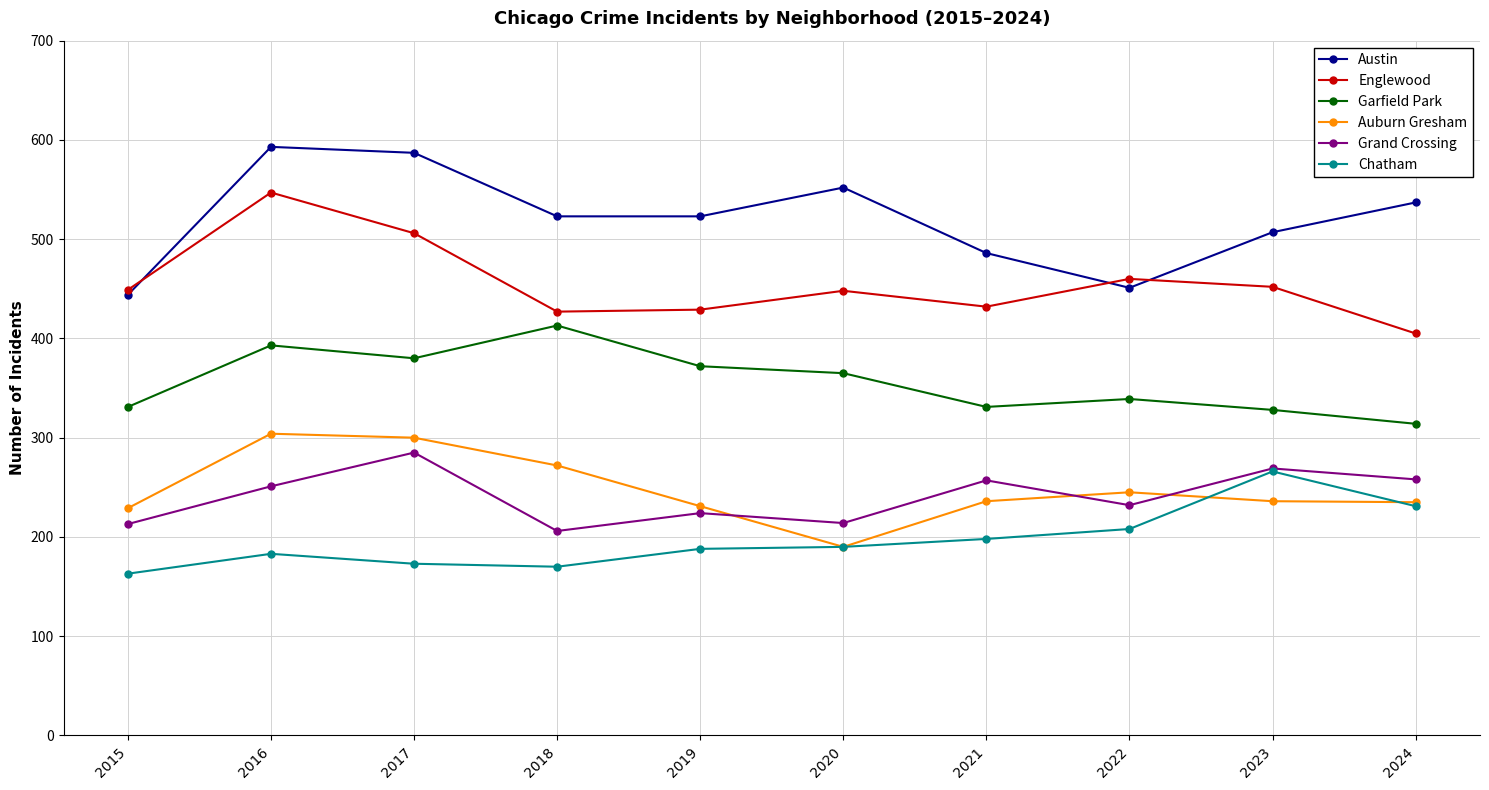

At which category is the sum across all series the highest?

2016